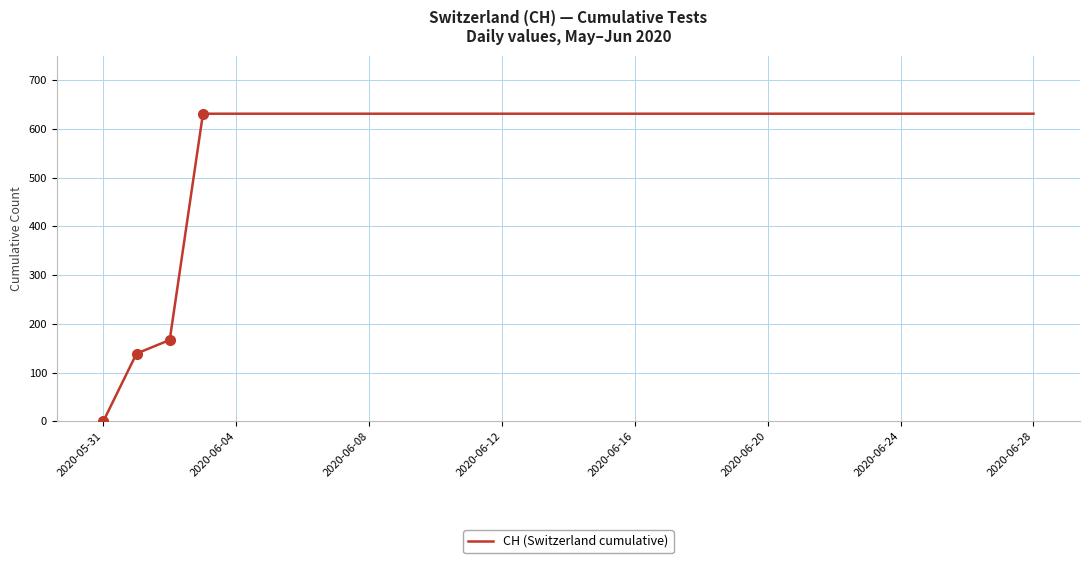

What is the difference between the maximum and minimum values?

631